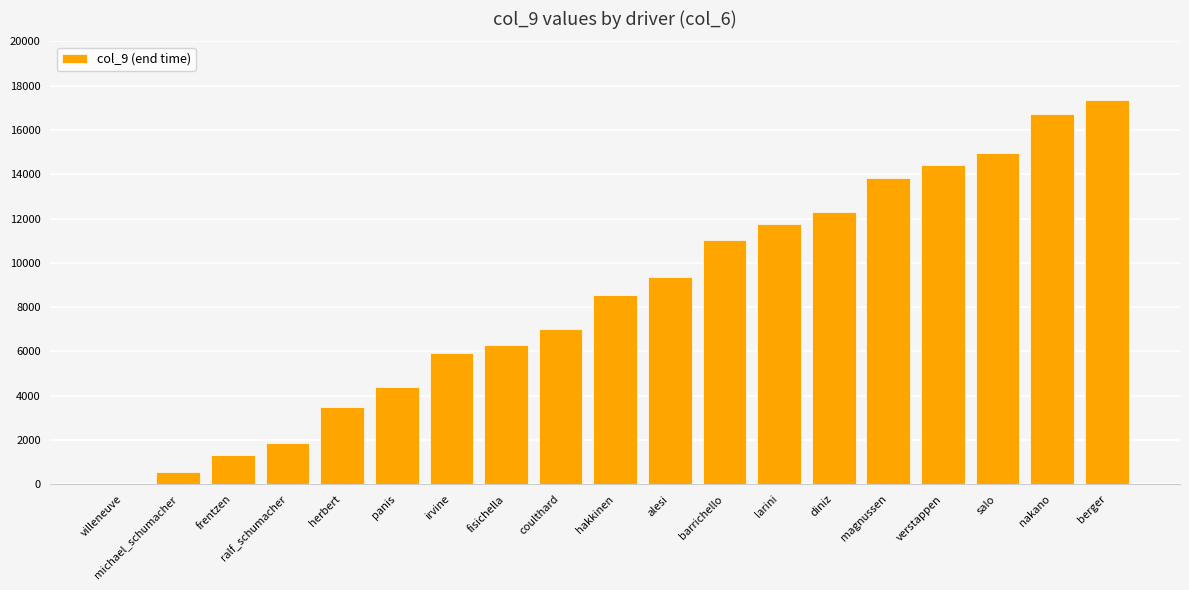

True or false: the data shows 12288 at diniz.

True